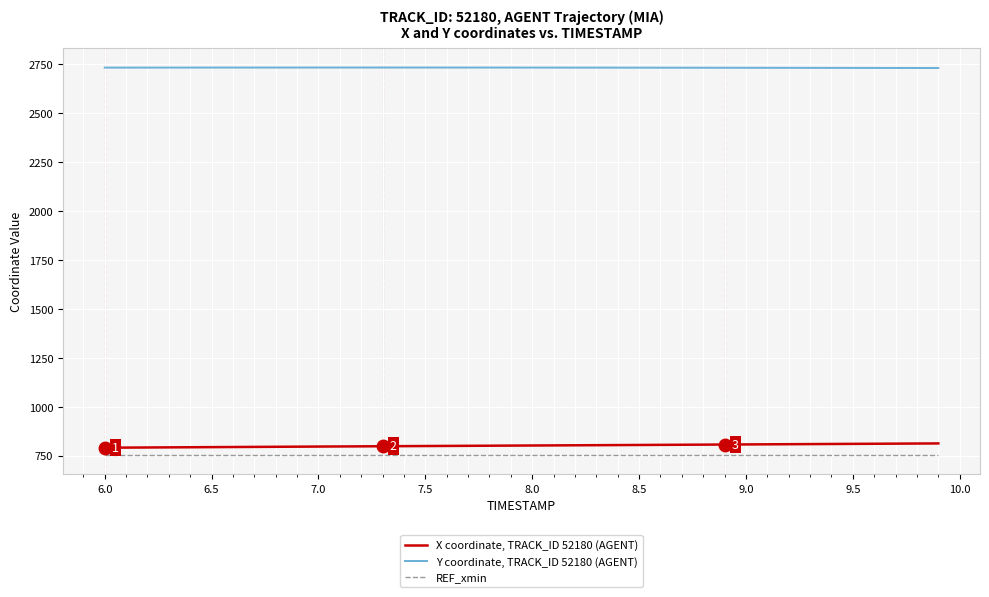

What is the highest value of the Y coordinate, TRACK_ID 52180 (AGENT) series?

2733.4